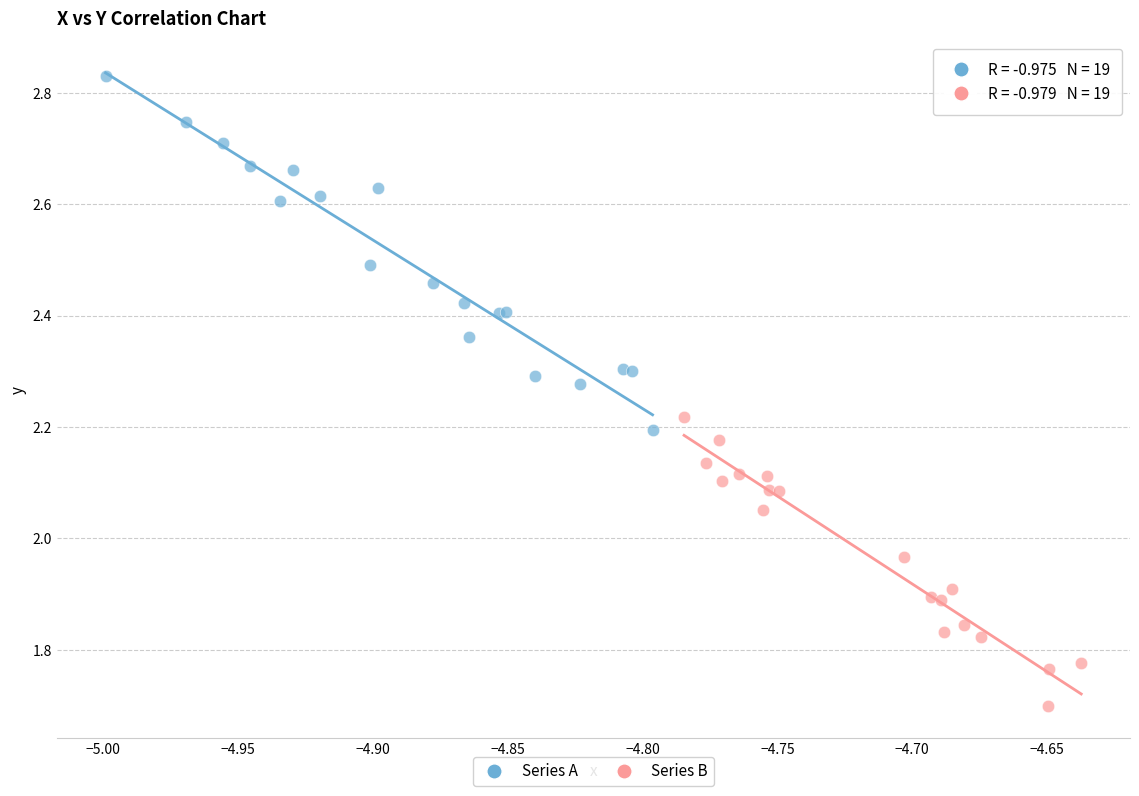

Which series has the widest spread of Y values?

Series A